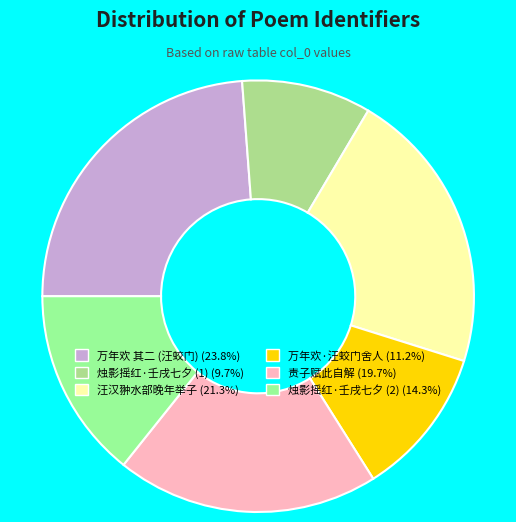

How many segments does this pie chart have?

6